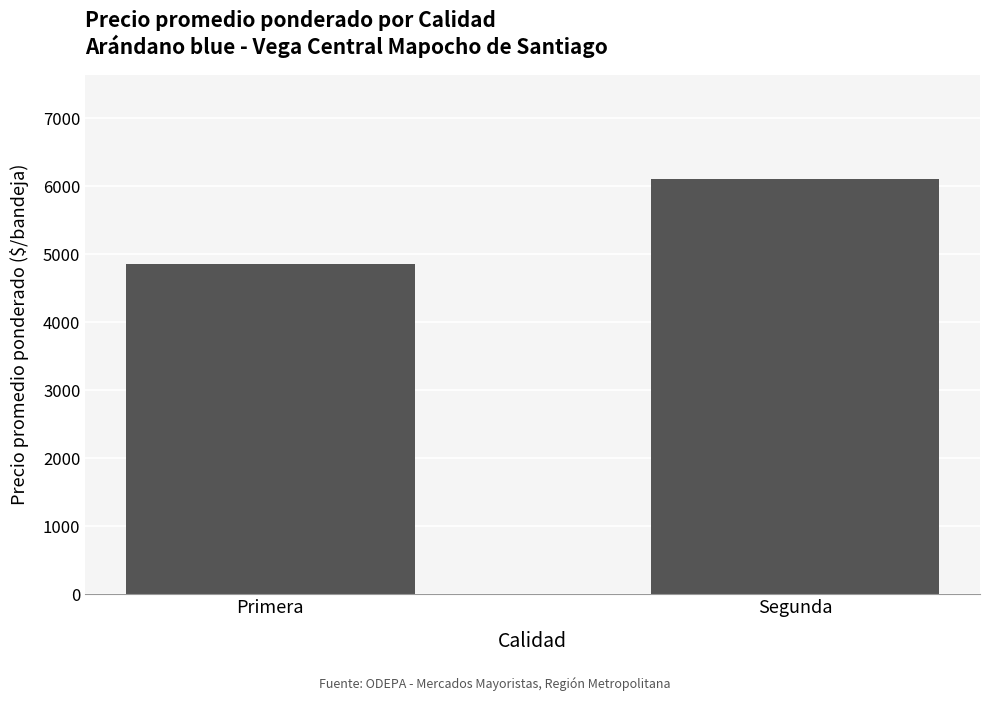

What is the smallest value displayed?

4860